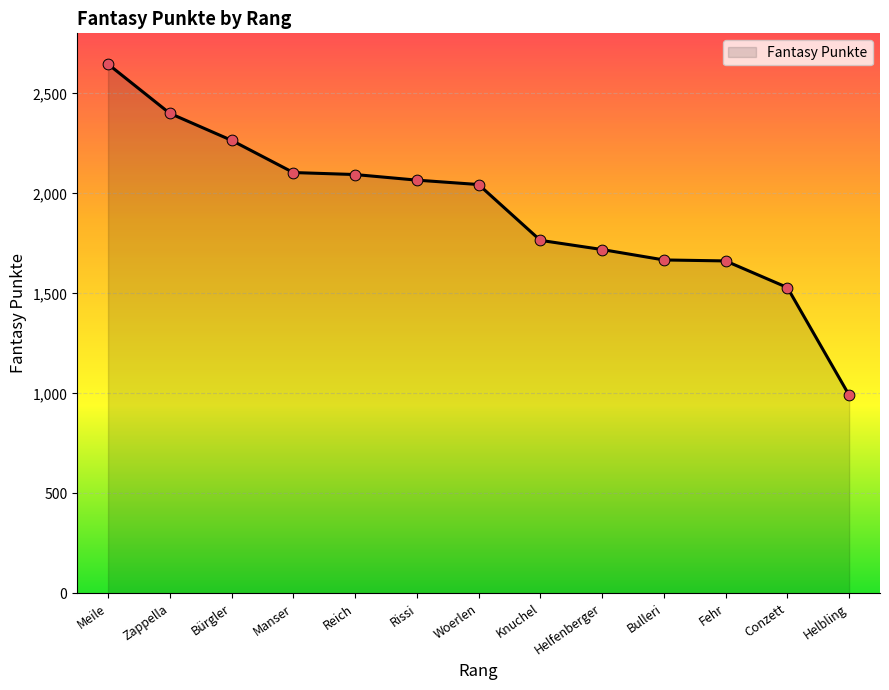

What is the ratio of the value at Zappella to the value at Woerlen?

1.2